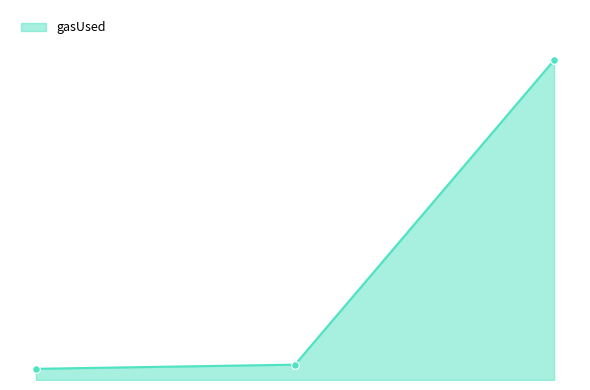

Approximately how many times larger is the value at 1 compared to 0?

1.4